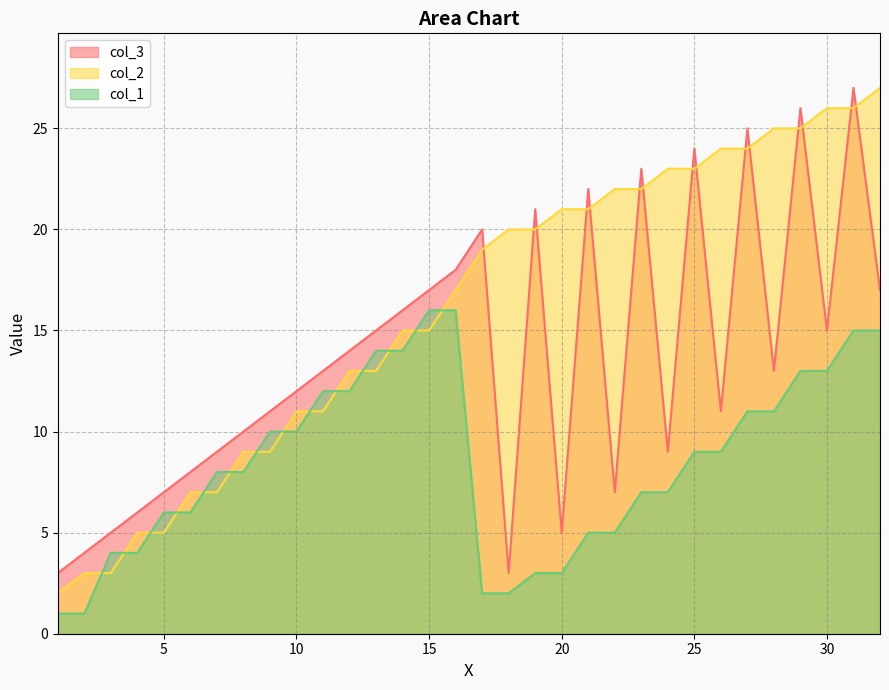

How many lines are shown in the chart?

3